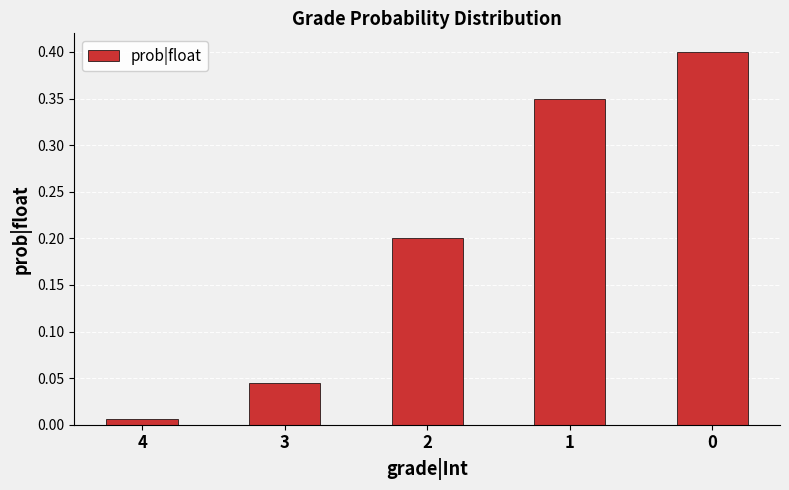

Count the number of categories in the chart.

5